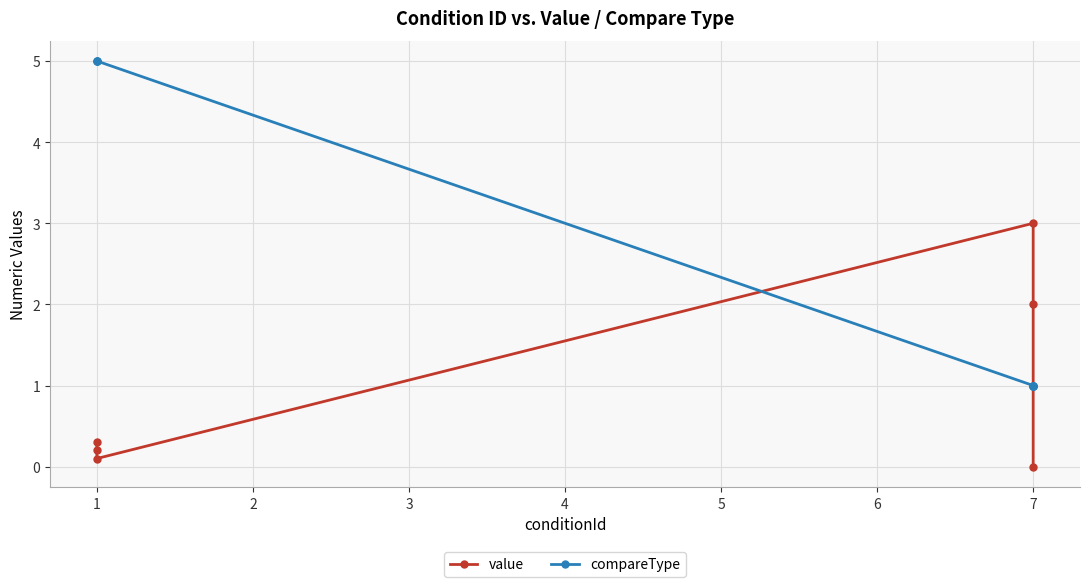

True or false: compareType has a value of 2.5 at 1.

False